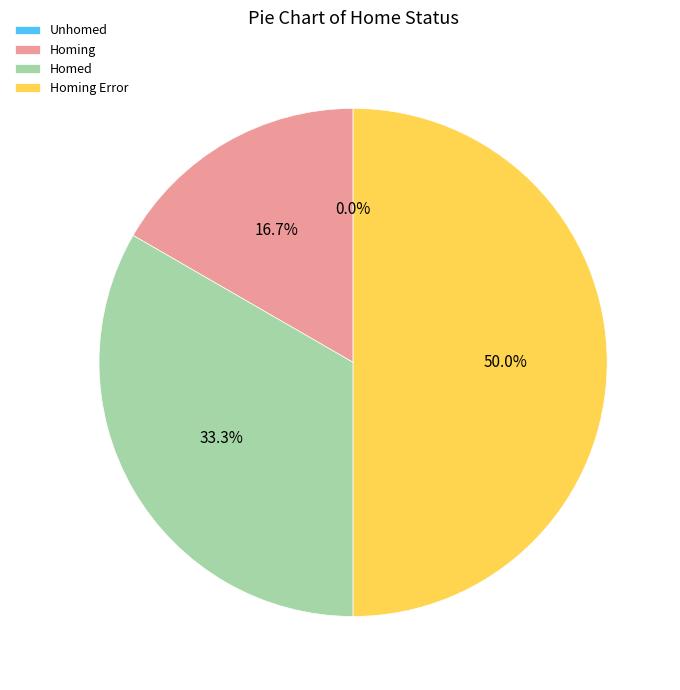

What is the largest slice in the pie chart?

Homing Error